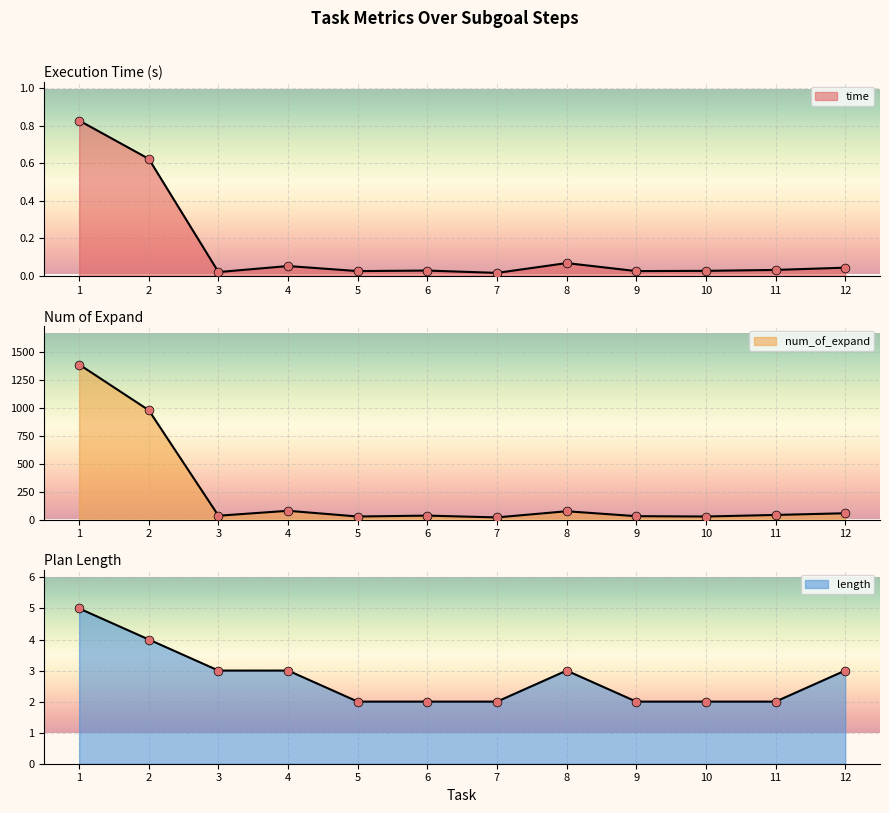

Which series has the largest total across all categories?

num_of_expand